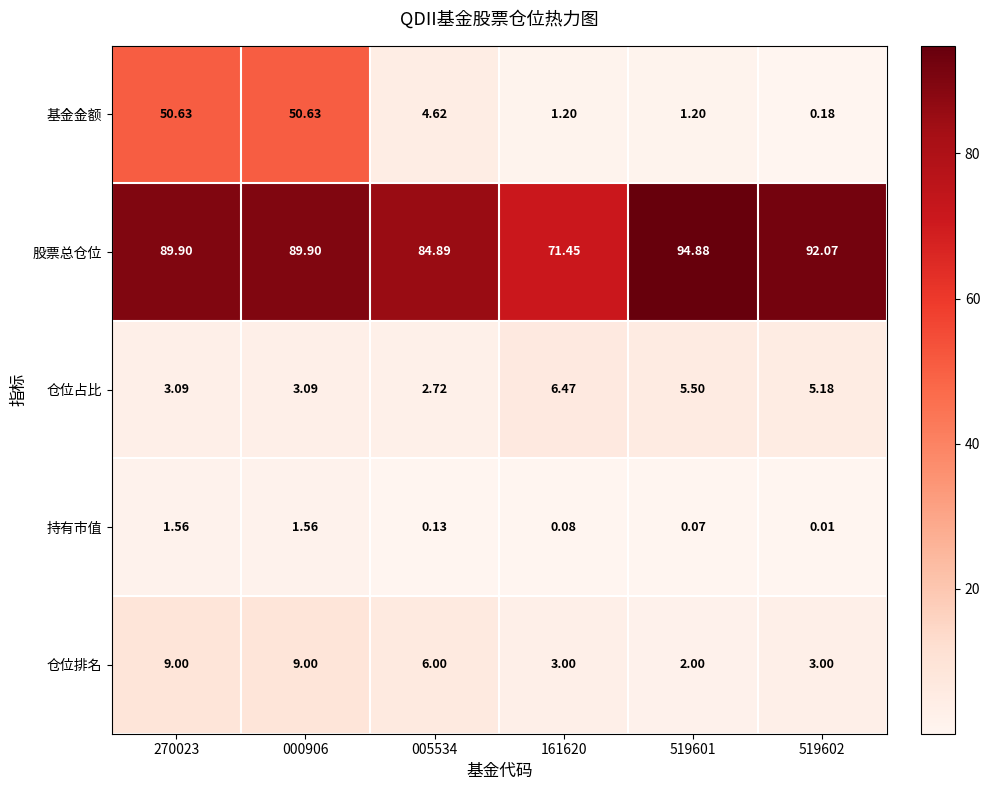

Which series has the largest total across all categories?

股票总仓位